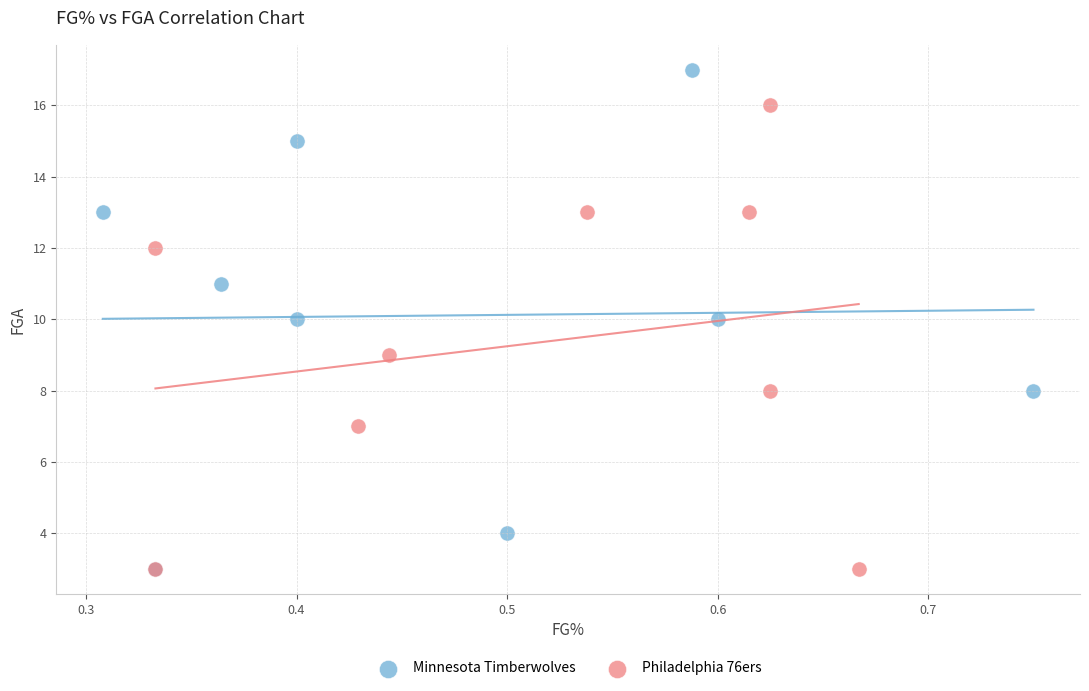

Which series has the largest Y range (max minus min)?

Minnesota Timberwolves